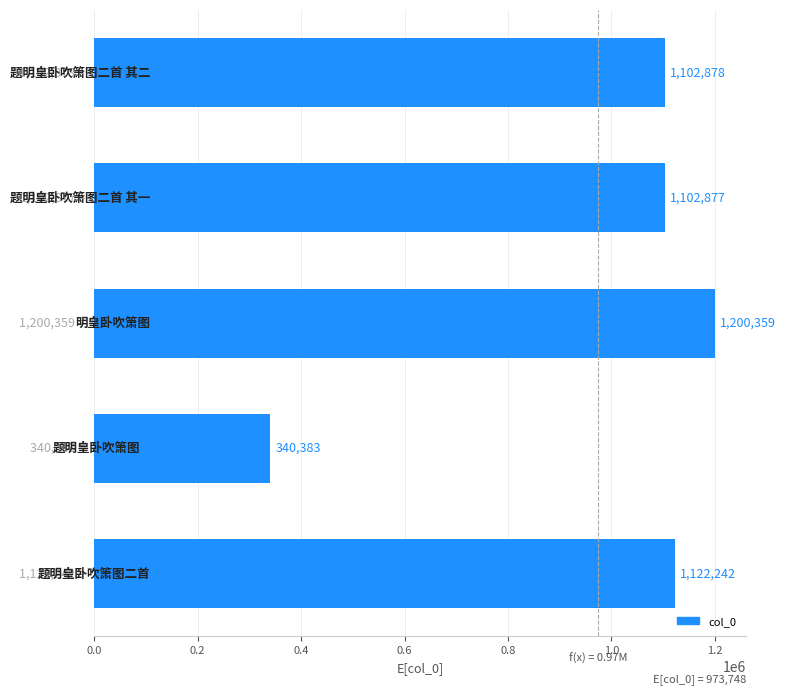

What is the average value?

973748